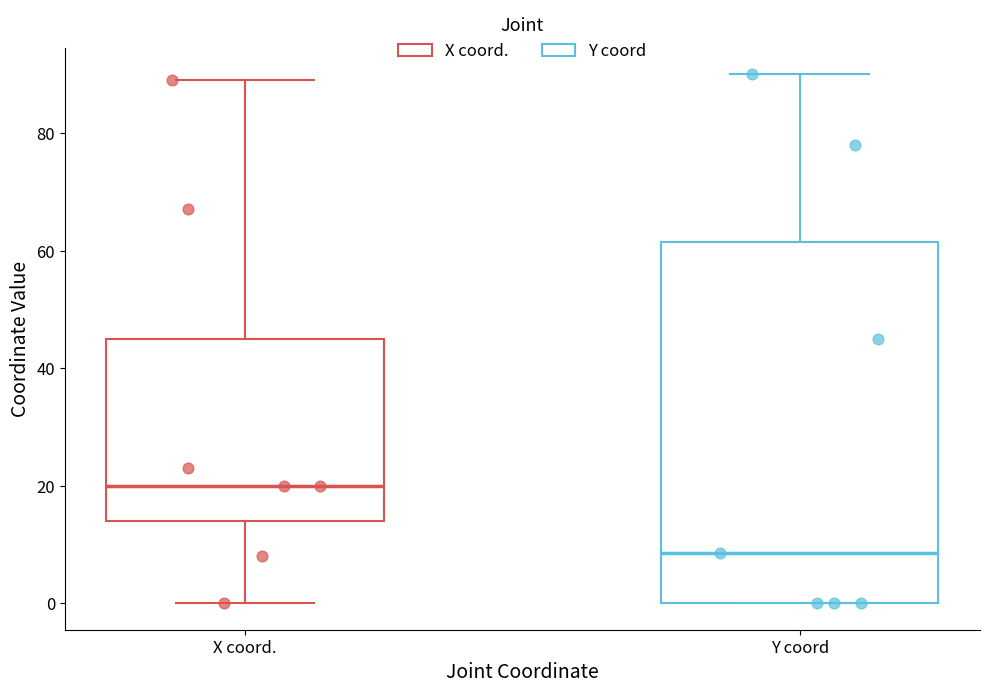

Reading left to right, read every box against the y-axis: the position of its median line, the range the box covers, and the ends of its whiskers. The values are not printed on the chart, so give them approximately, as read against the axis.

X coord.: median 20, box 14 to 46, whiskers 0 to 90
Y coord: median 8, box 0 to 62, whiskers 0 to 90